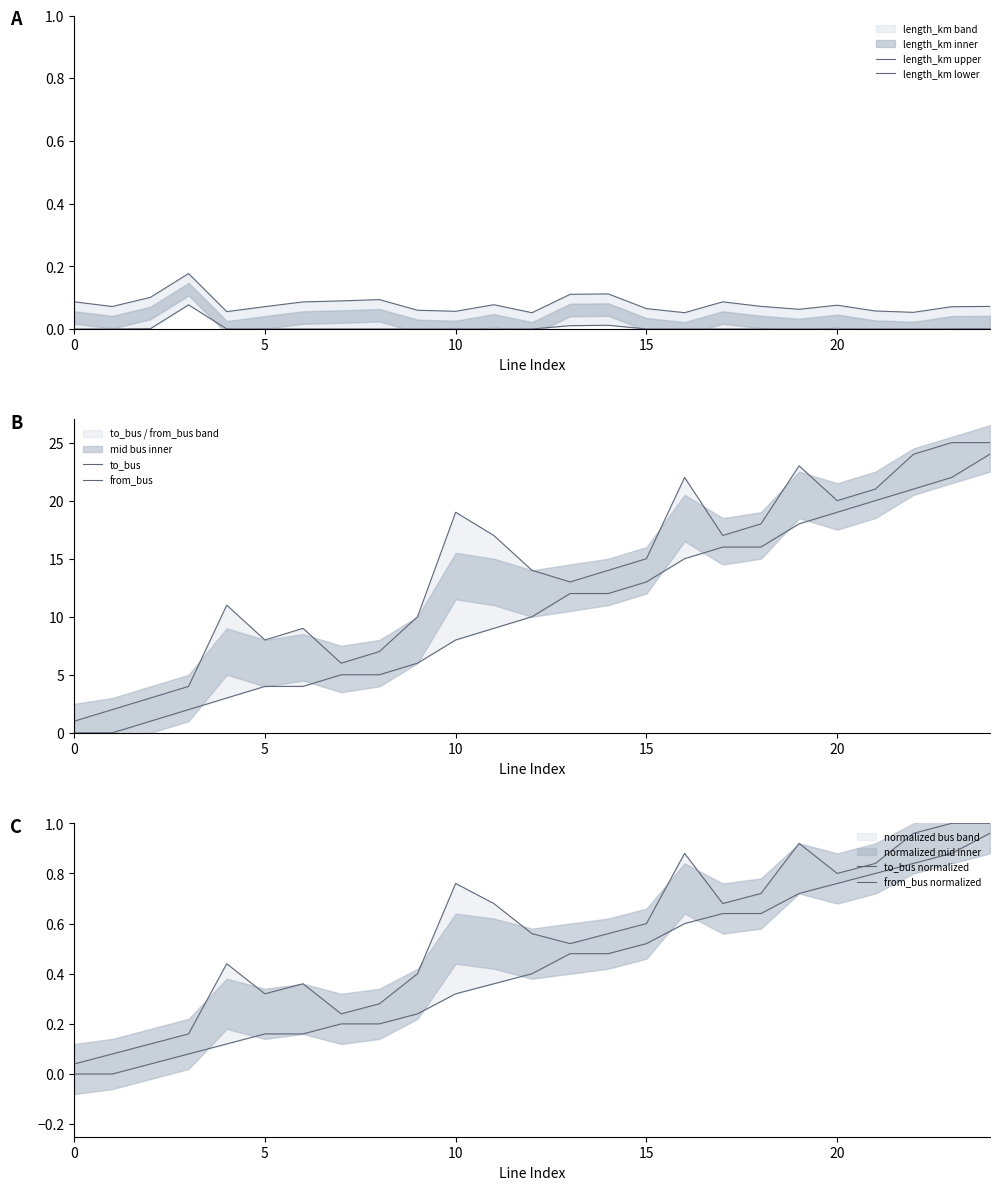

Count the number of data series in this chart.

6